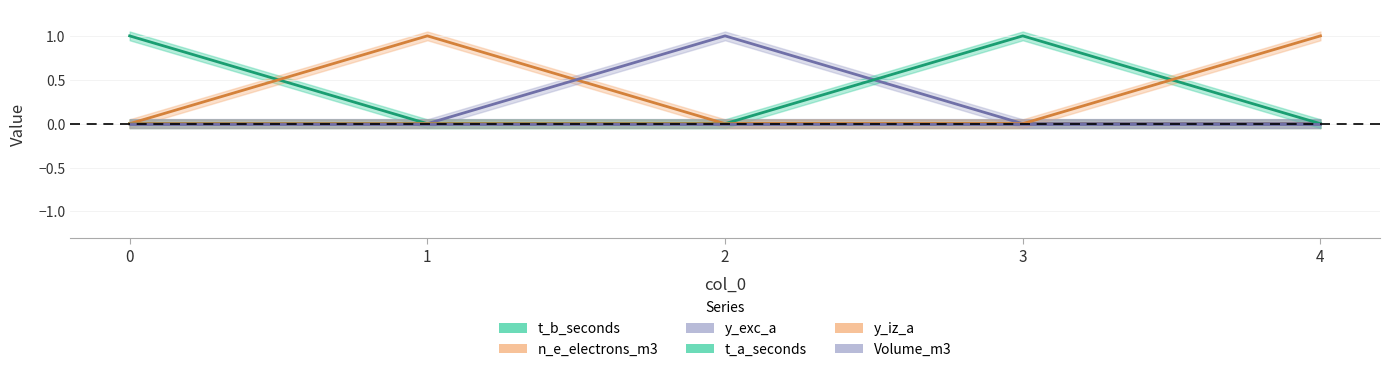

The value of y_exc_a at 4 is 0. True or false?

True